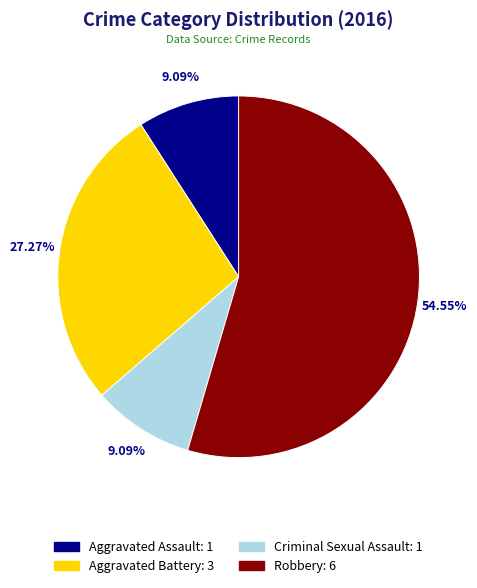

True or false: Criminal Sexual Assault accounts for 9% of the total.

True